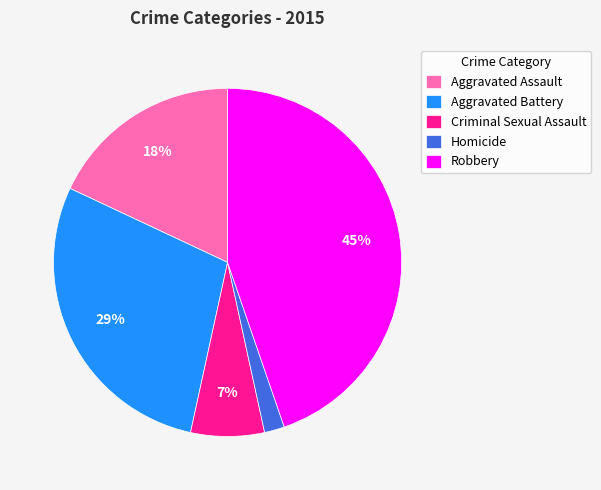

Do Robbery and Aggravated Battery together represent more than half of the pie?

Yes